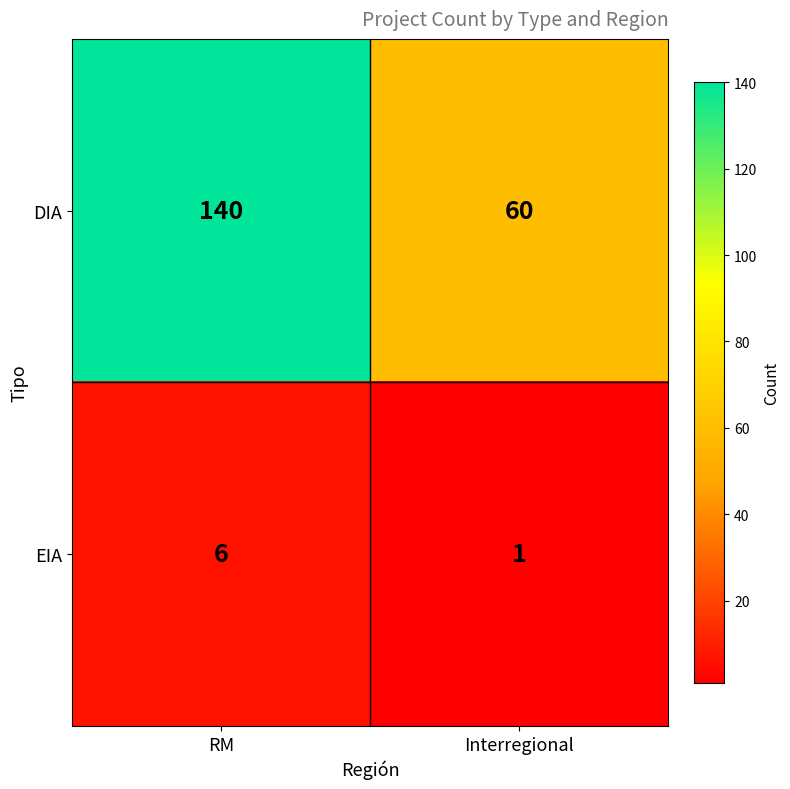

Reading right to left, list all the values displayed in this chart.

DIA: 60	140
EIA: 1	6